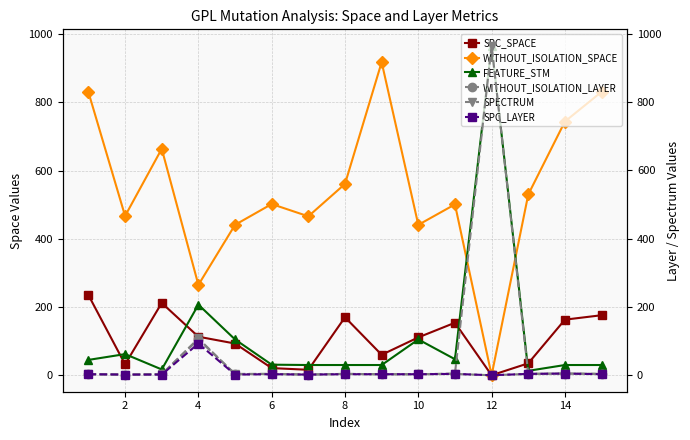

True or false: FEATURE_STM and WITHOUT_ISOLATION_SPACE cross at least once.

True